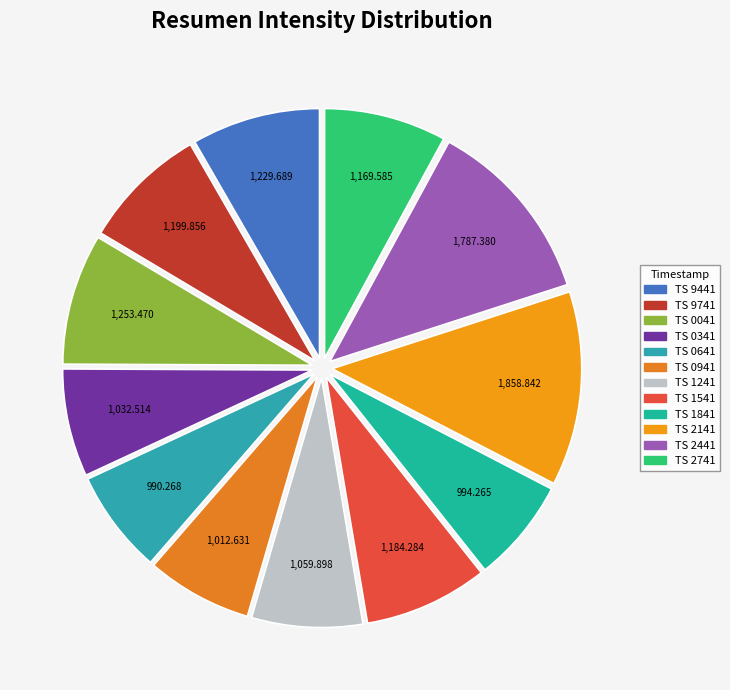

Does any single category account for the majority?

No